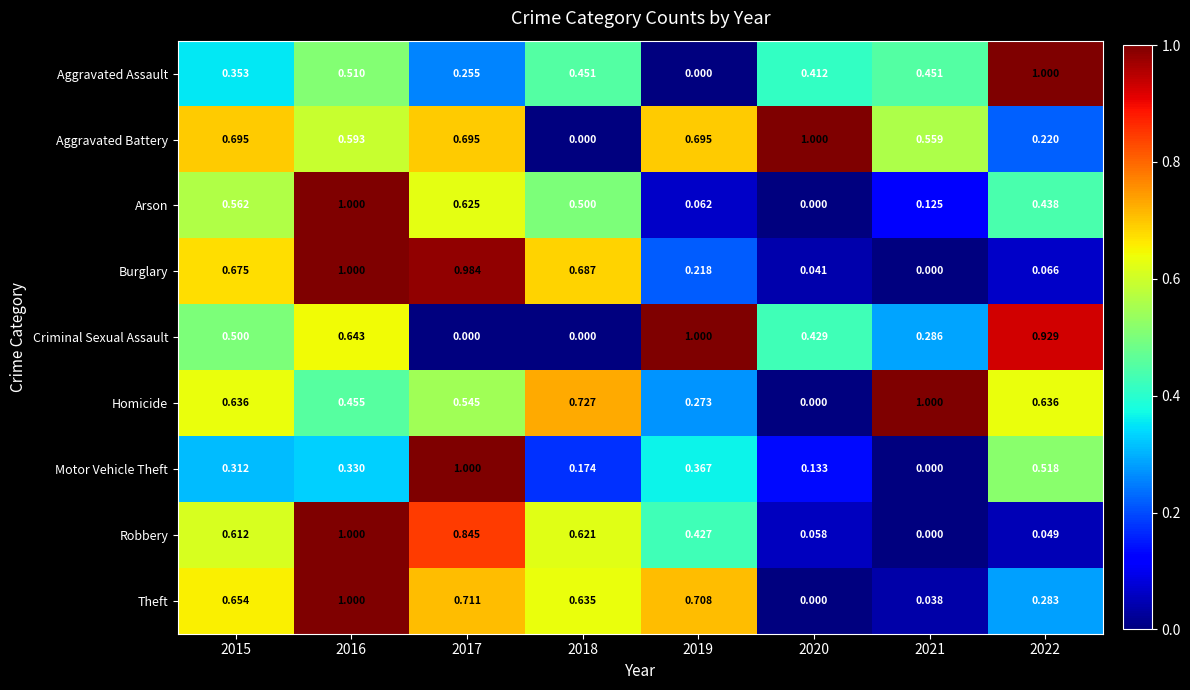

At 2017, list the series in order from largest to smallest.

Motor Vehicle Theft, Burglary, Robbery, Theft, Aggravated Battery, Arson, Homicide, Aggravated Assault, Criminal Sexual Assault